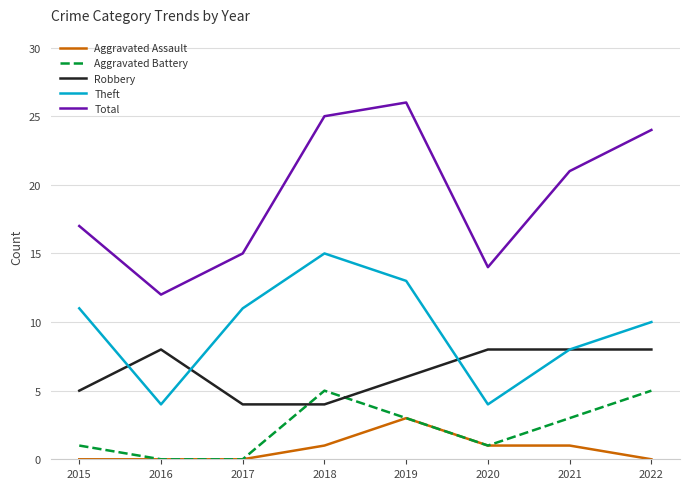

Rank the series by their maximum value, from lowest to highest.

Aggravated Assault, Aggravated Battery, Robbery, Theft, Total